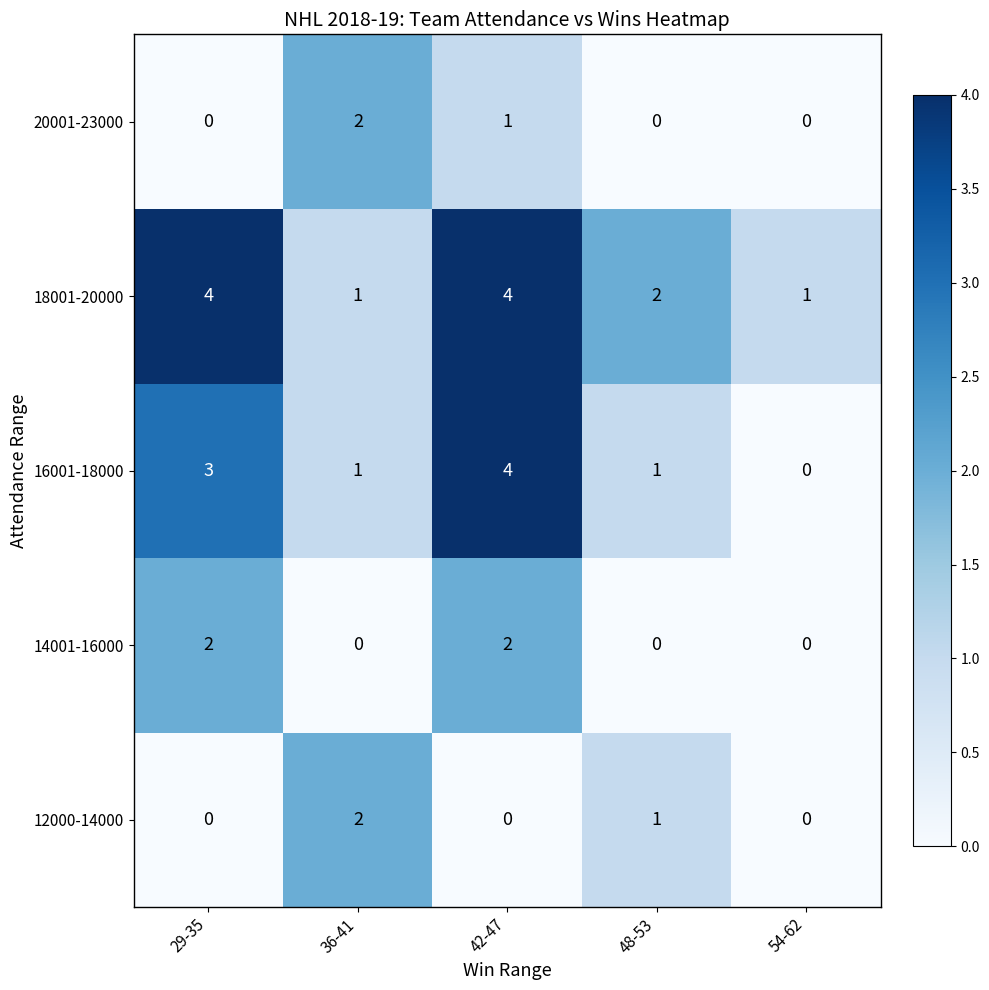

How many series are shown in this chart?

5